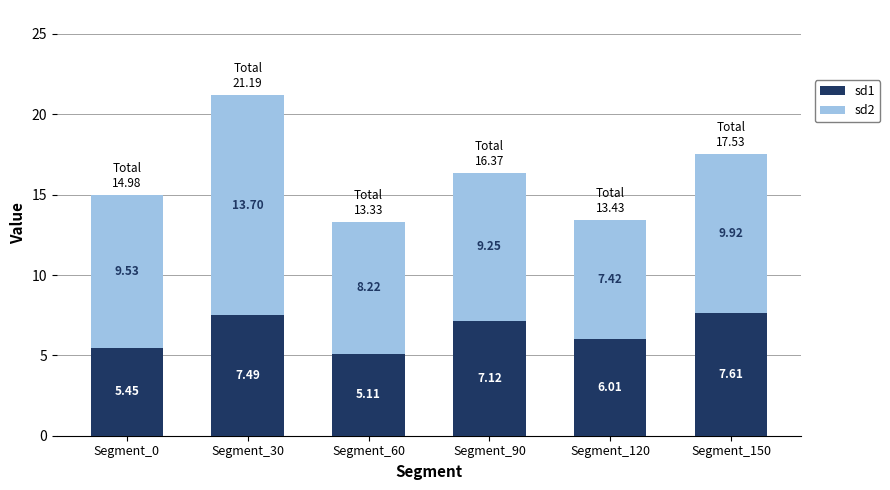

The value of sd1 at Segment_0 is 8.7. True or false?

False